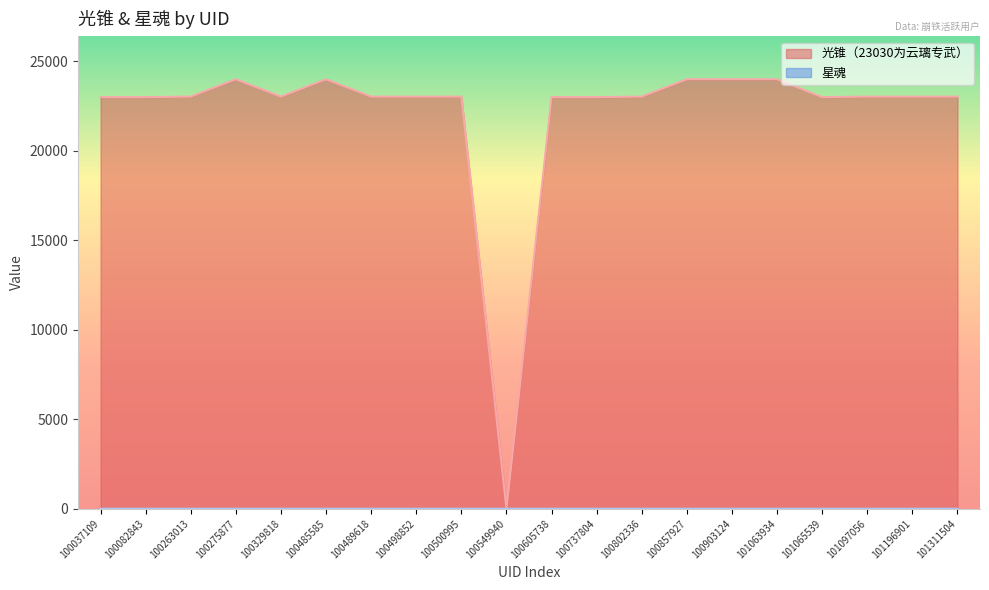

What are all the series names shown in the legend?

光锥（23030为云璃专武）, 星魂